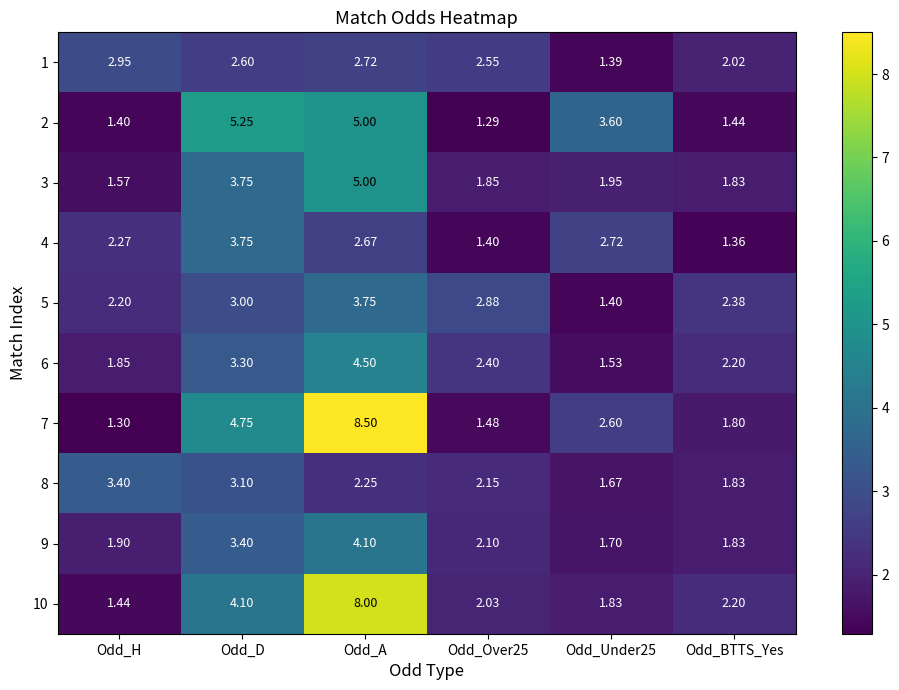

At which label is 10 closest to 4?

Odd_D